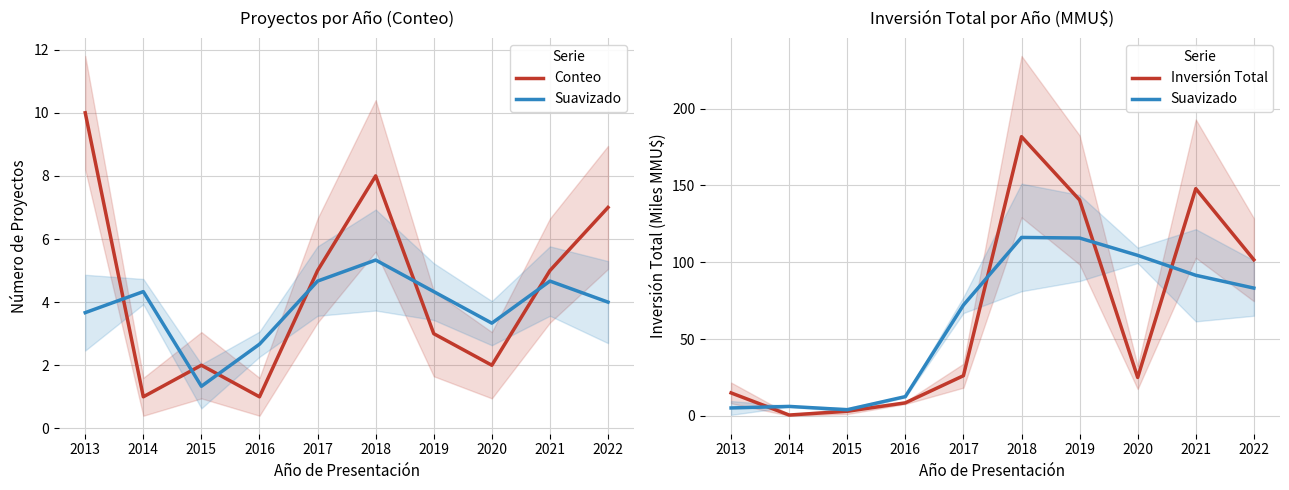

True or false: Suavizado and Conteo cross at least once.

True